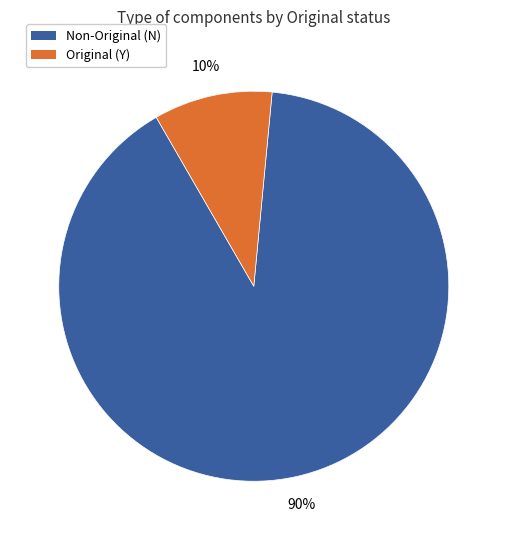

Is there a majority slice in this chart?

Yes